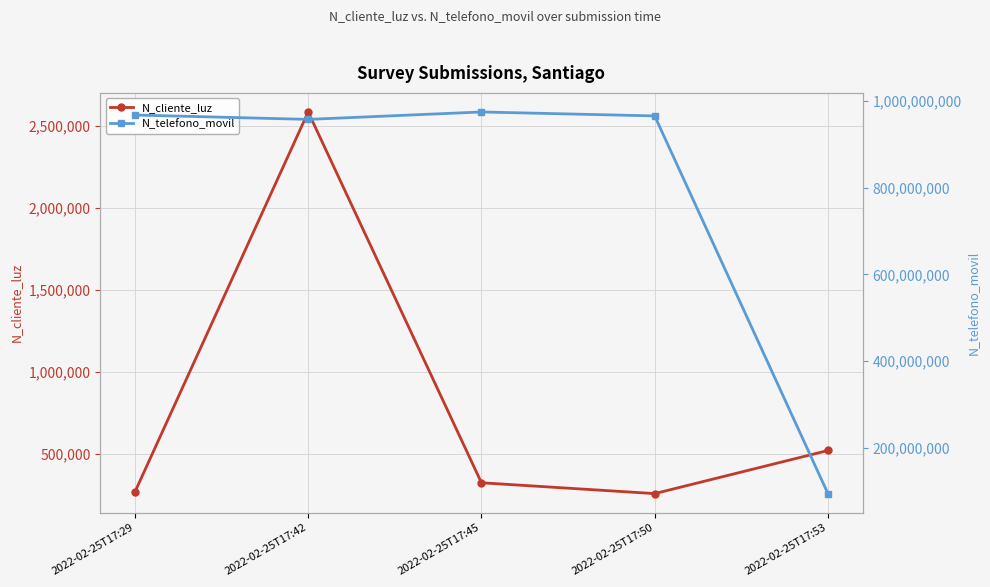

The value of N_telefono_movil at 2022-02-25T17:29 is 967500475. True or false?

True